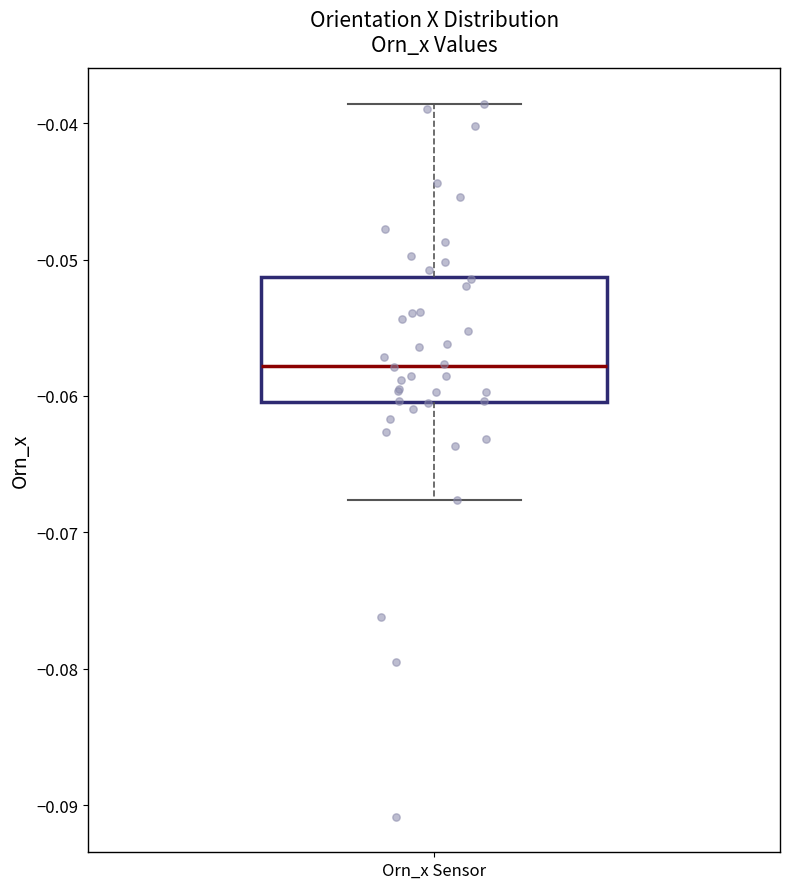

Transcribe this box plot: give where the median line is, the range the box spans, and where the two whiskers end, as read against the y-axis. The values are not printed on the chart, so give them approximately, as read against the axis.

median -0.058, box -0.060 to -0.051, whiskers -0.068 to -0.039